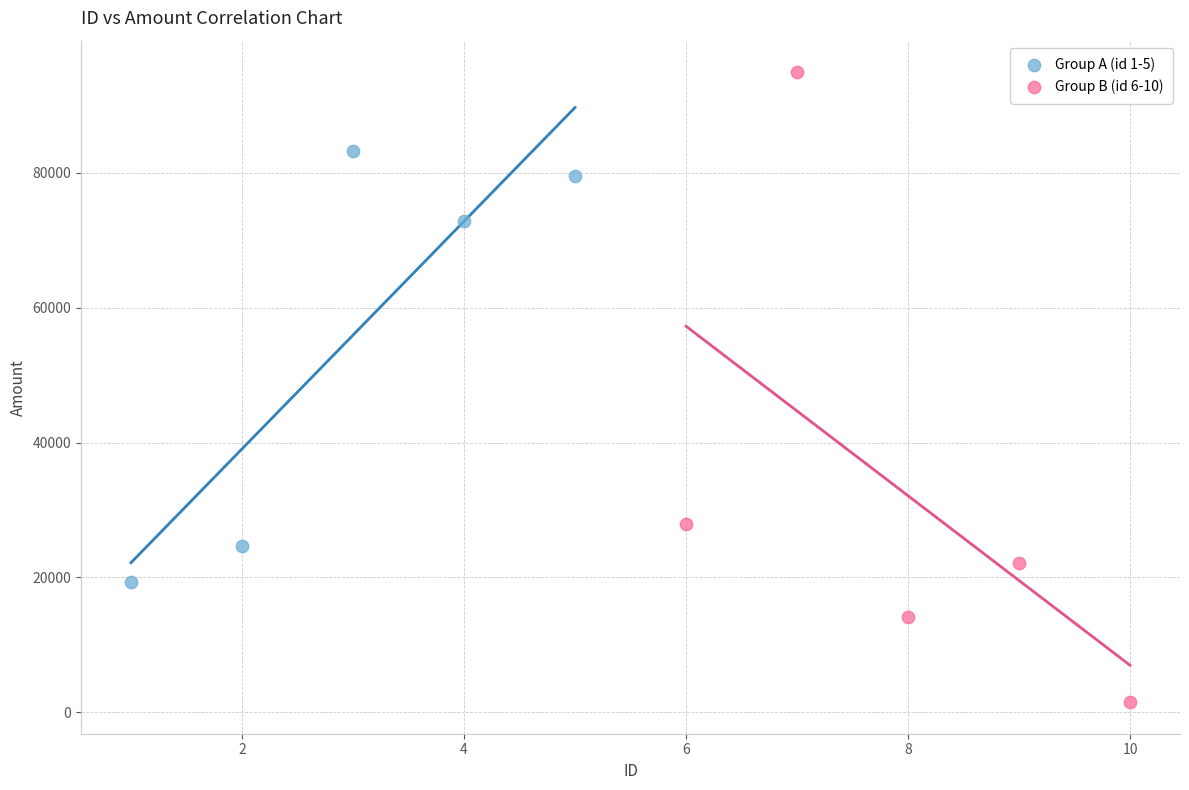

Which series reaches the minimum Y coordinate?

Group B (id 6-10)